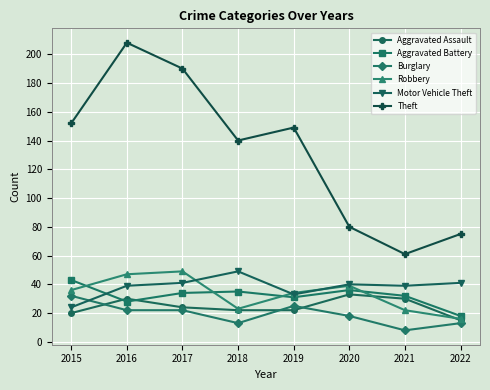

The value of Robbery at 2017 is 49. True or false?

True